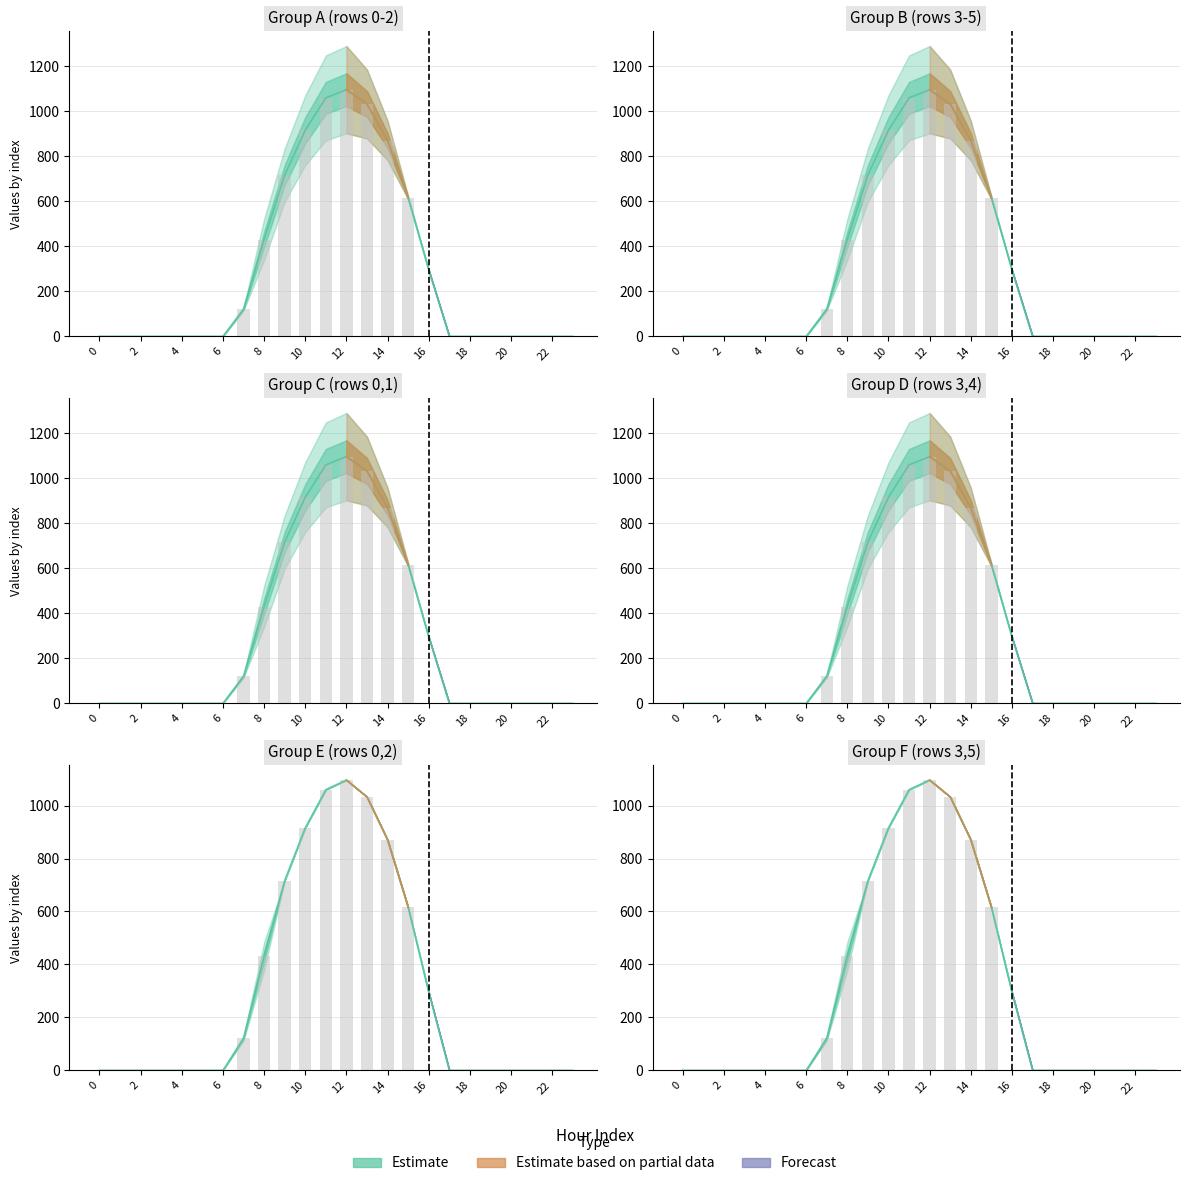

Reading left to right, list all the values displayed in this chart.

row_0: 0=0.0	1=0.0	2=0.0	3=0.0	4=0.0	5=0.0	6=0.0	7=120.6	8=430.3	9=716.9	10=916.2	11=1060.3	12=1096.7	13=1032.9	14=870.6	15=615.9	16=294.5	17=0.0	18=0.0	19=0.0	20=0.0	21=0.0	22=0.0	23=0.0
row_1: 0=0.0	1=0.0	2=0.0	3=0.0	4=0.0	5=0.0	6=0.0	7=17.7	8=227.5	9=295.9	10=388.1	11=471.7	12=485.4	13=382.7	14=219.2	15=17.3	16=0.0	17=0.0	18=0.0	19=0.0	20=0.0	21=0.0	22=0.0	23=0.0
row_2: 0=0.0	1=0.0	2=0.0	3=0.0	4=0.0	5=0.0	6=0.0	7=22.3	8=134.2	9=0.0	10=0.0	11=0.0	12=0.0	13=0.0	14=0.0	15=0.0	16=0.0	17=0.0	18=0.0	19=0.0	20=0.0	21=0.0	22=0.0	23=0.0
row_3: 0=0.0	1=0.0	2=0.0	3=0.0	4=0.0	5=0.0	6=0.0	7=120.6	8=430.3	9=716.9	10=916.2	11=1060.3	12=1096.7	13=1032.9	14=870.6	15=615.9	16=294.5	17=0.0	18=0.0	19=0.0	20=0.0	21=0.0	22=0.0	23=0.0
row_4: 0=0.0	1=0.0	2=0.0	3=0.0	4=0.0	5=0.0	6=0.0	7=17.7	8=227.5	9=295.9	10=388.1	11=471.7	12=485.4	13=382.7	14=219.2	15=17.3	16=0.0	17=0.0	18=0.0	19=0.0	20=0.0	21=0.0	22=0.0	23=0.0
row_5: 0=0.0	1=0.0	2=0.0	3=0.0	4=0.0	5=0.0	6=0.0	7=22.3	8=134.2	9=0.0	10=0.0	11=0.0	12=0.0	13=0.0	14=0.0	15=0.0	16=0.0	17=0.0	18=0.0	19=0.0	20=0.0	21=0.0	22=0.0	23=0.0